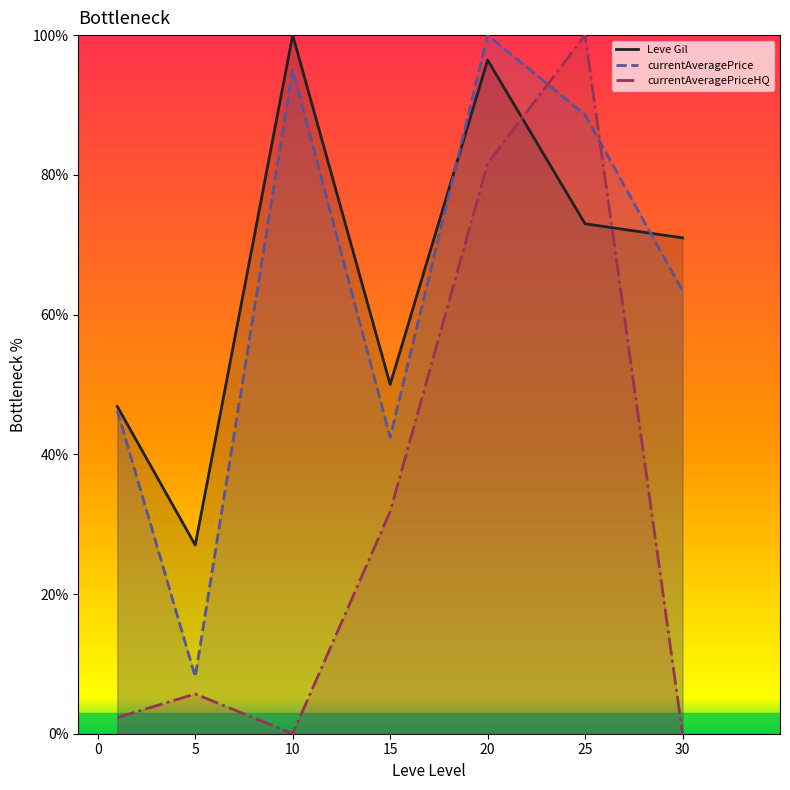

How many interior local valleys does the Leve Gil series have?

2